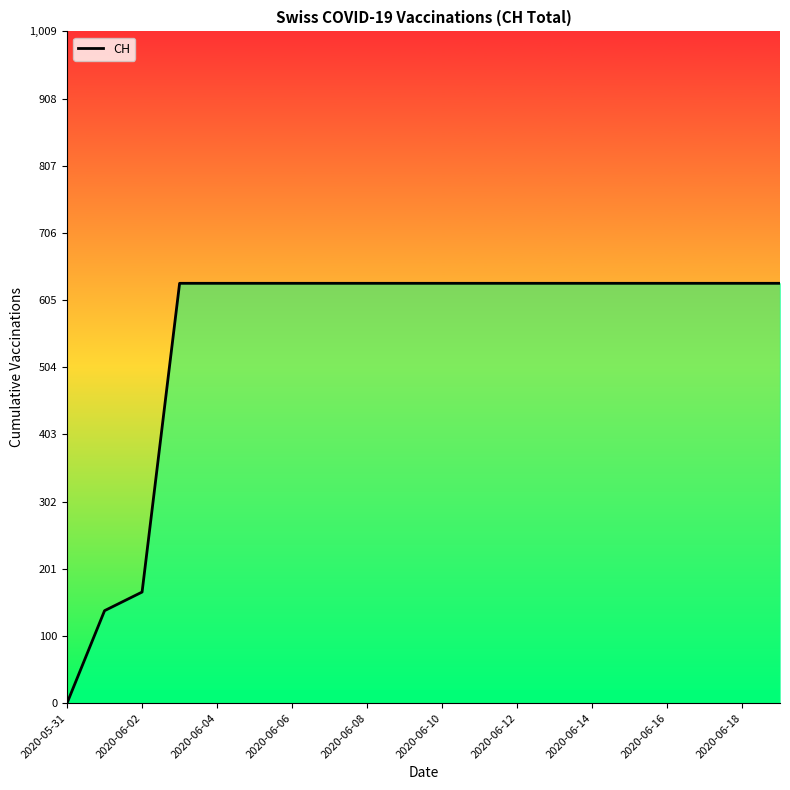

What is the value of the 7th point from the left?

631